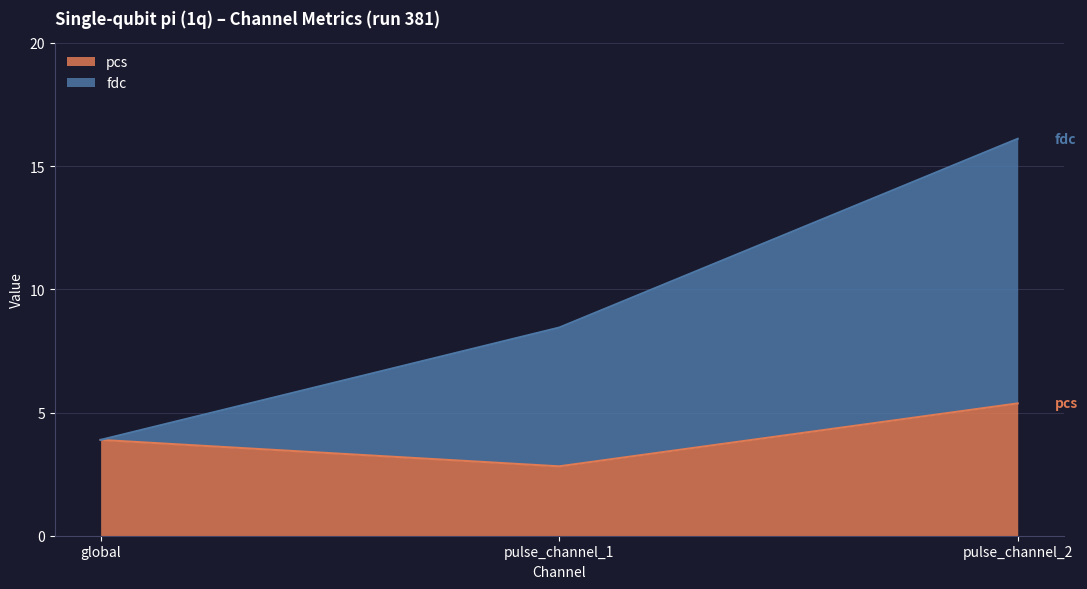

What is the difference between the maximum and minimum values in the pcs series?

2.6